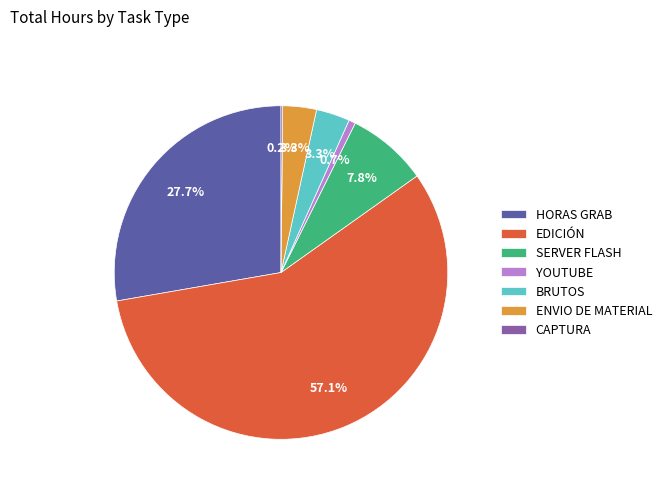

What percentage is the HORAS GRAB slice, to the nearest percent?

28%